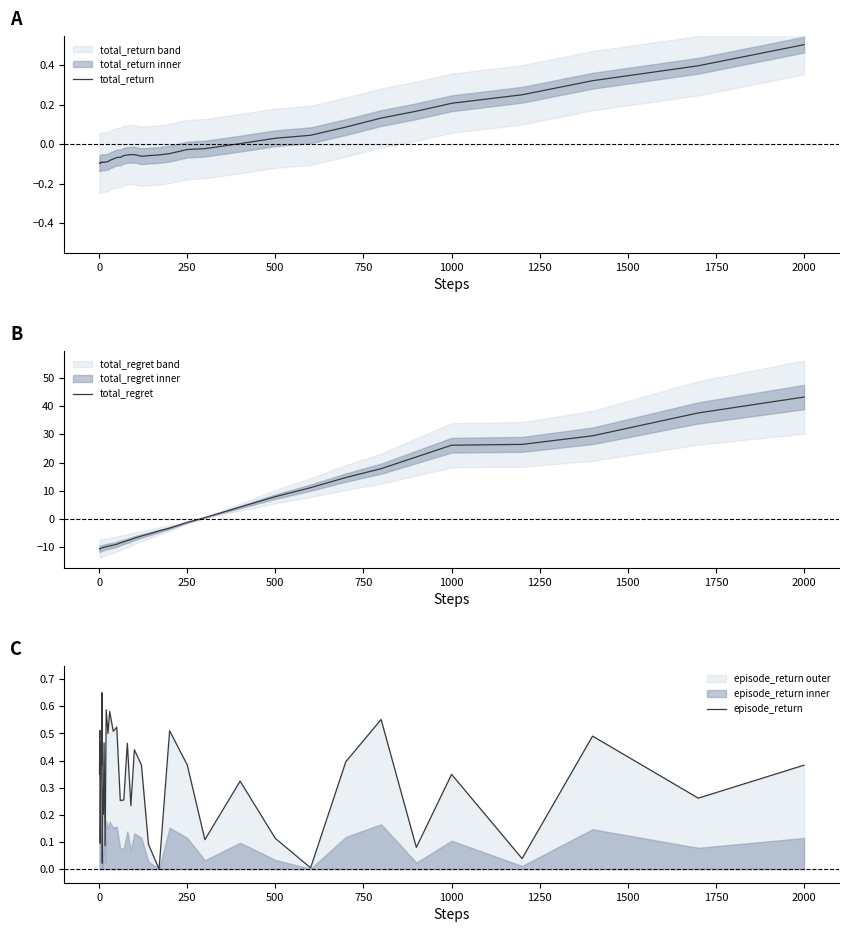

What is the highest value of the total_return series?

0.5